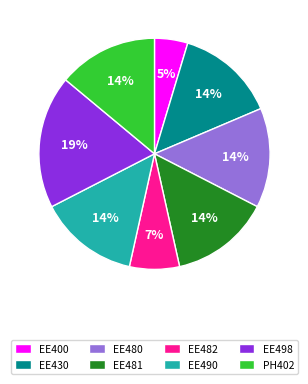

Approximately how many times larger is the value at EE480 compared to PH402?

1.0